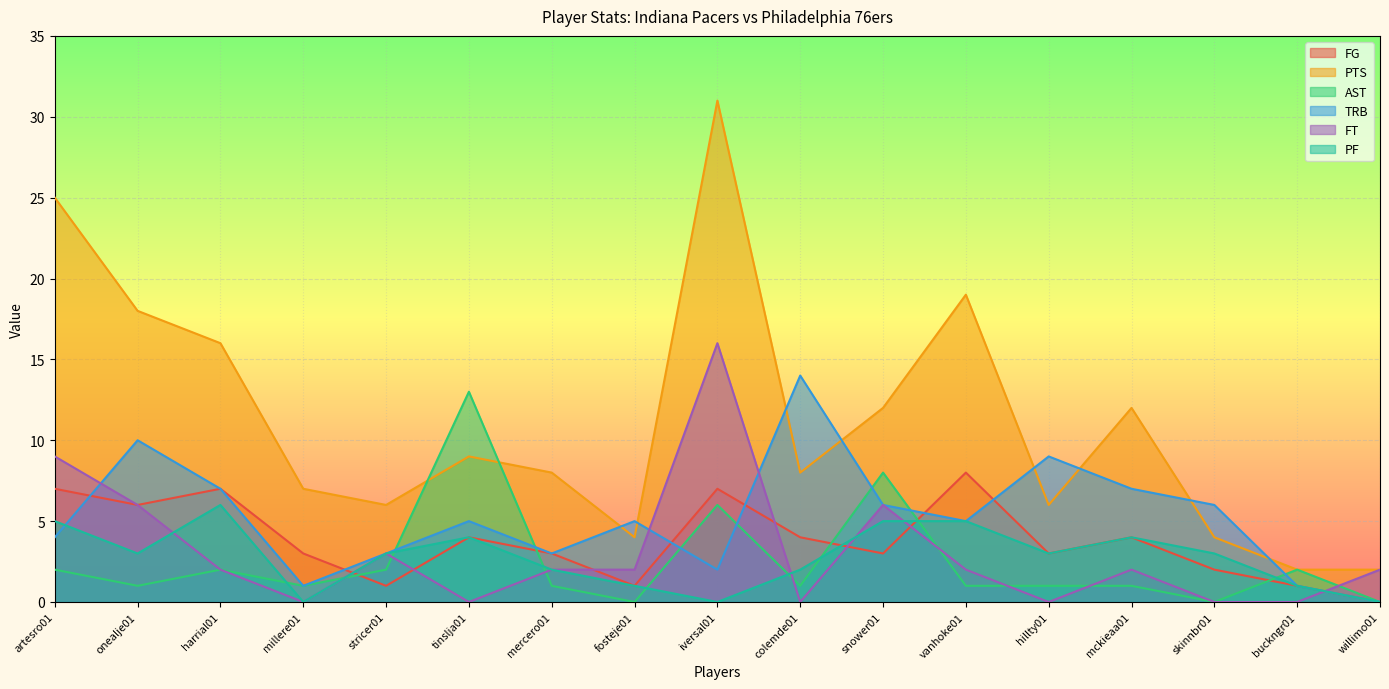

What is the total value across all series at snower01?

40